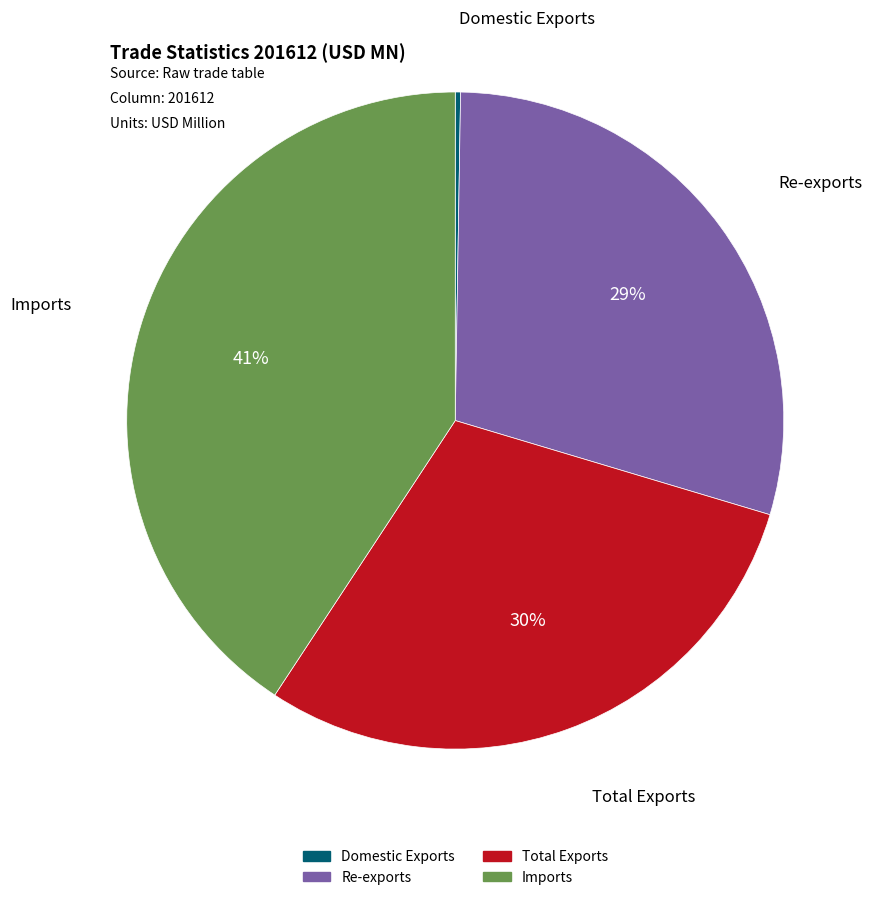

Do Re-exports and Imports together represent more than half of the pie?

Yes